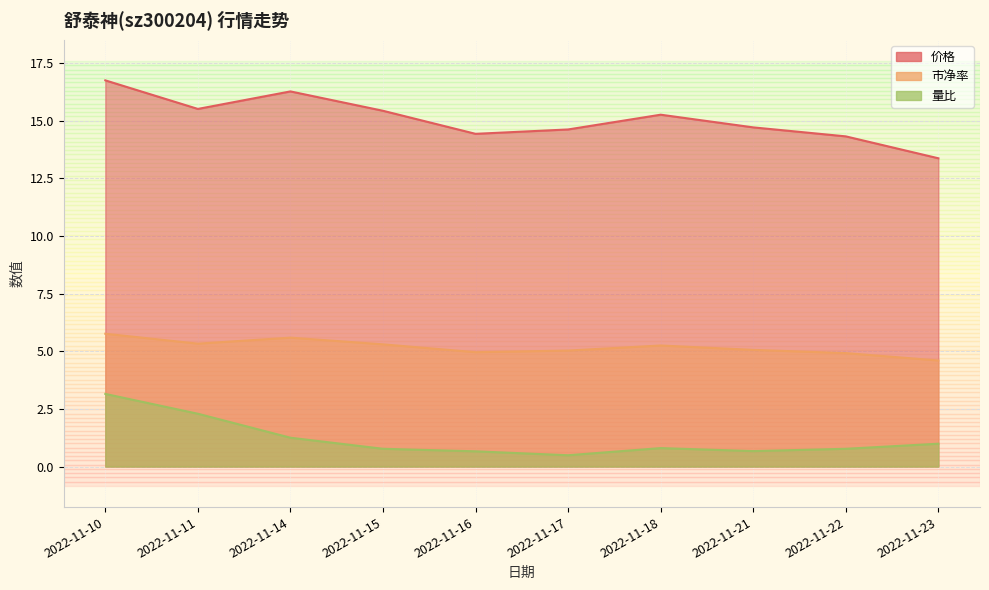

What is the value of the 市净率 point at the 2nd from the left?

5.3